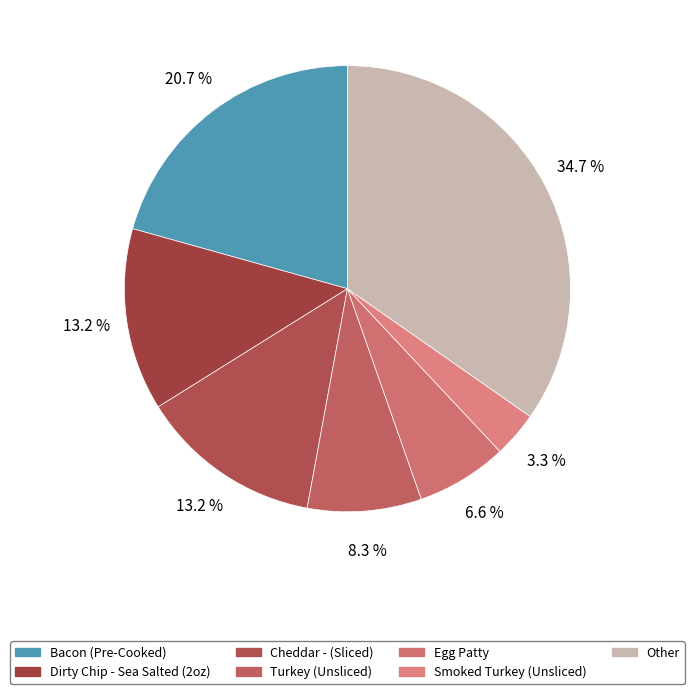

Is there a majority slice in this chart?

No